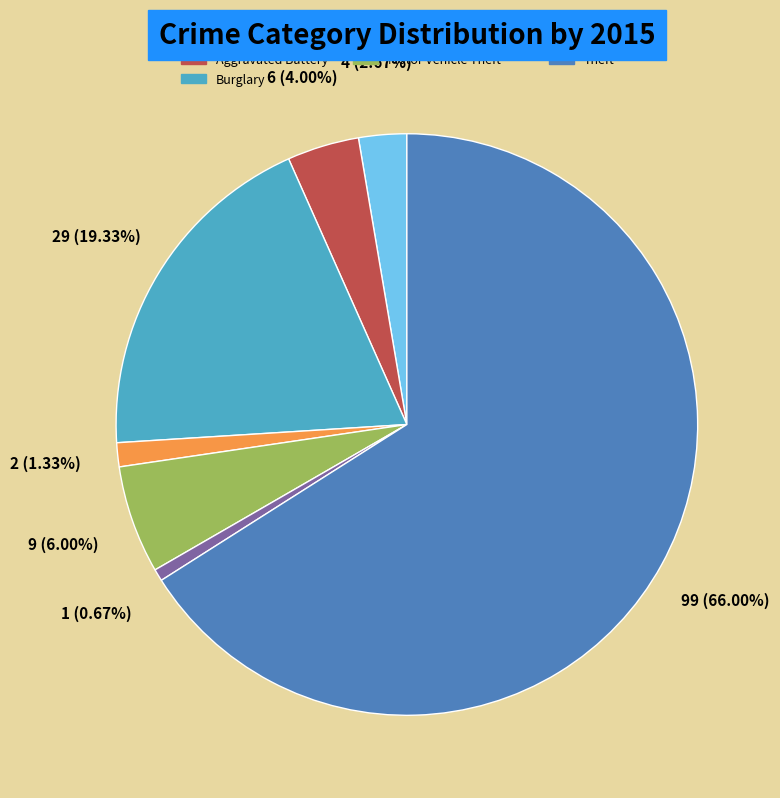

Is there any slice that represents more than half of the pie?

Yes